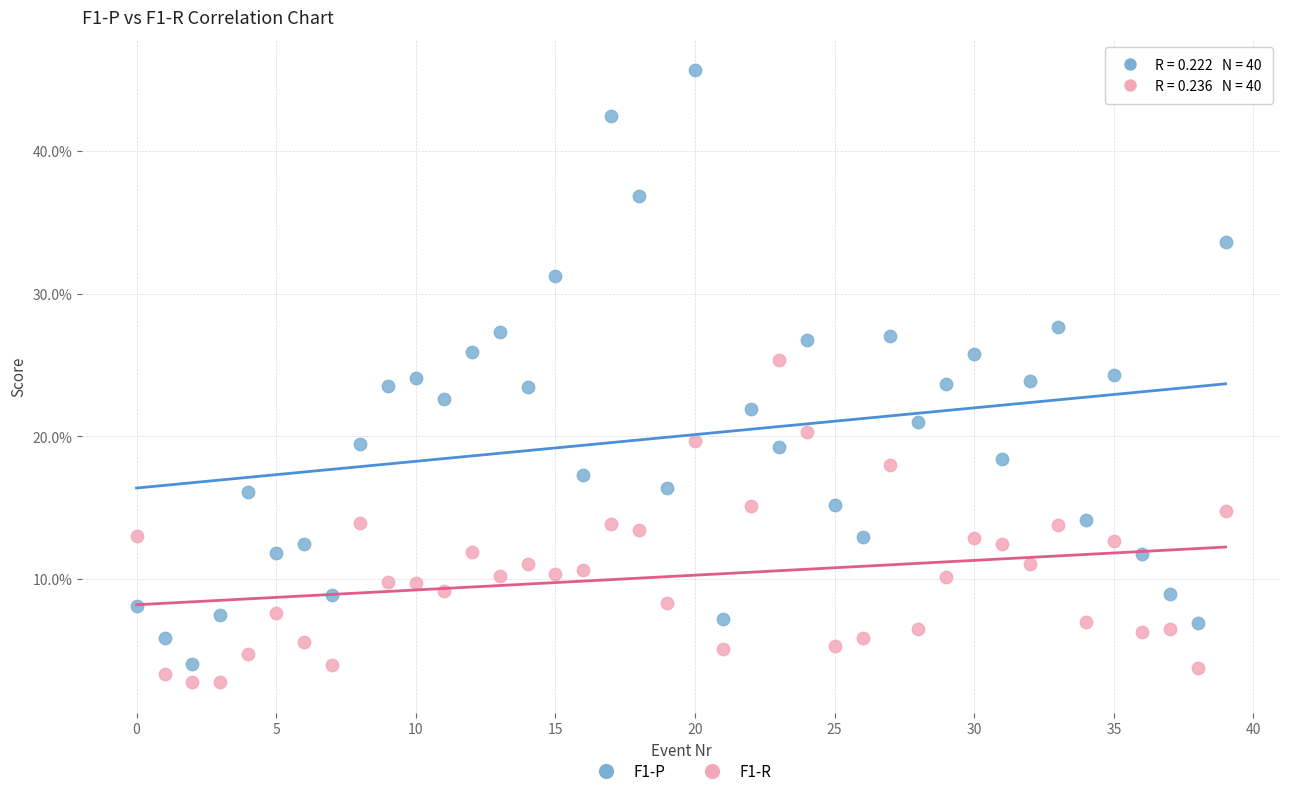

What are all the series names shown in the legend?

F1-P, F1-R